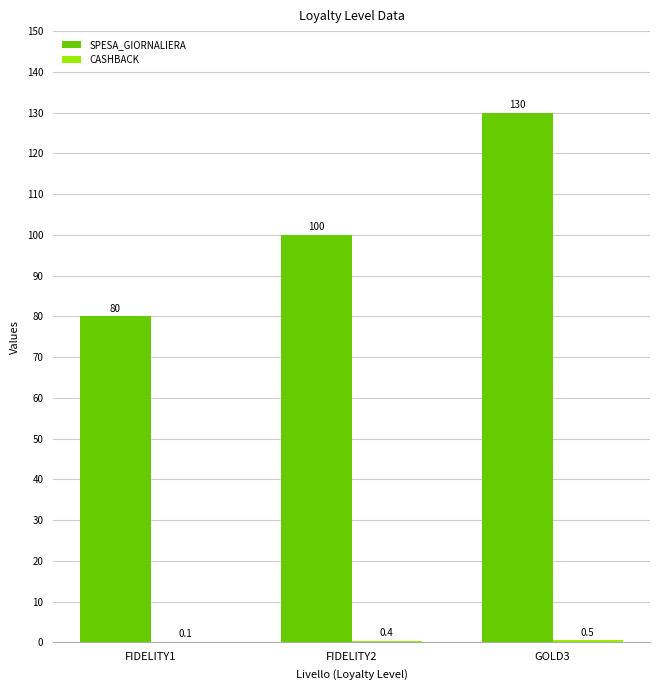

Between FIDELITY1 and GOLD3, which series saw the biggest shift?

SPESA_GIORNALIERA